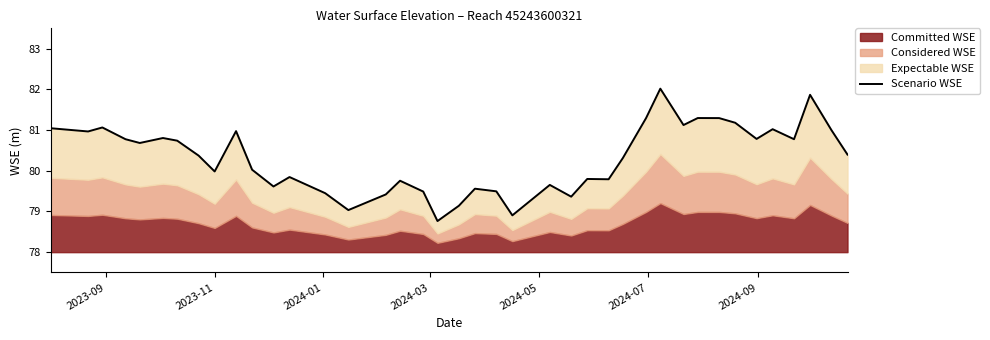

How many interior local valleys (lower than both neighbors) does the data have?

12